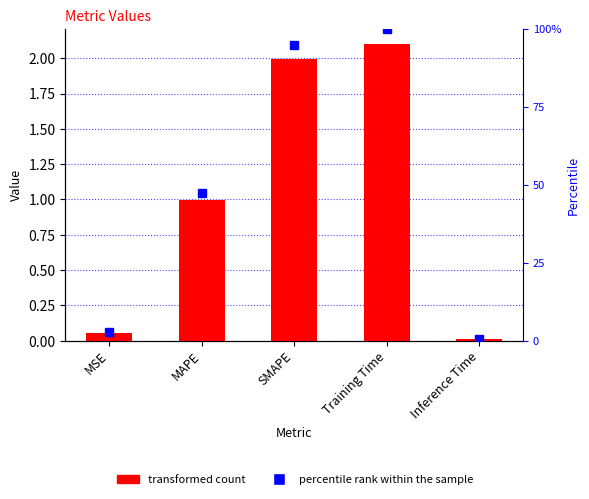

Reading right to left, list all the values displayed in this chart.

col_1: Inference Time=0.0	Training Time=2.1	SMAPE=2.0	MAPE=1.0	MSE=0.1
percentile rank: Inference Time=0.0	Training Time=4.0	SMAPE=3.8	MAPE=1.9	MSE=0.1